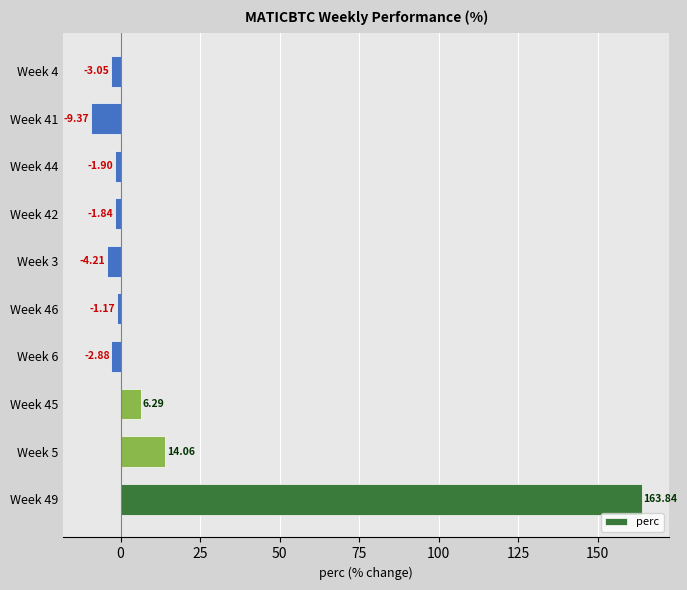

At which category does the chart reach its minimum across all series?

Week 41